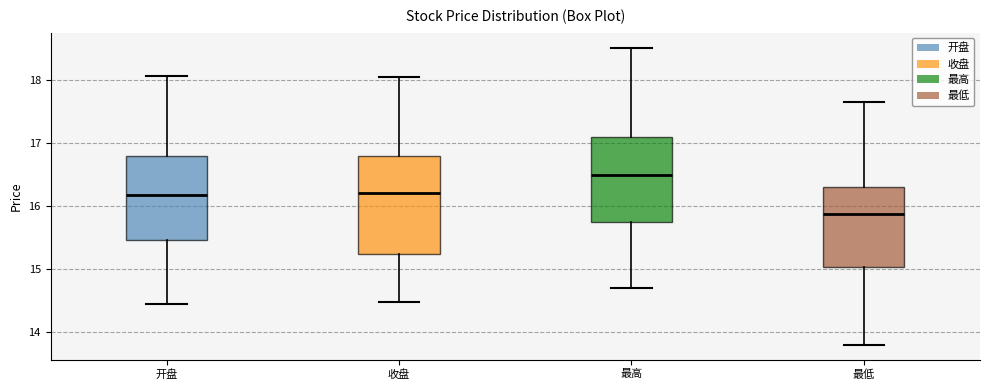

Which box's median line is the lowest?

最低